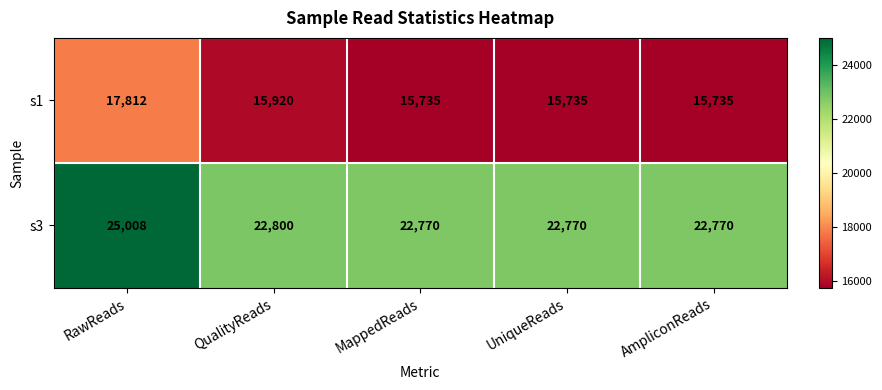

At how many categories does at least one series exceed 22530?

5